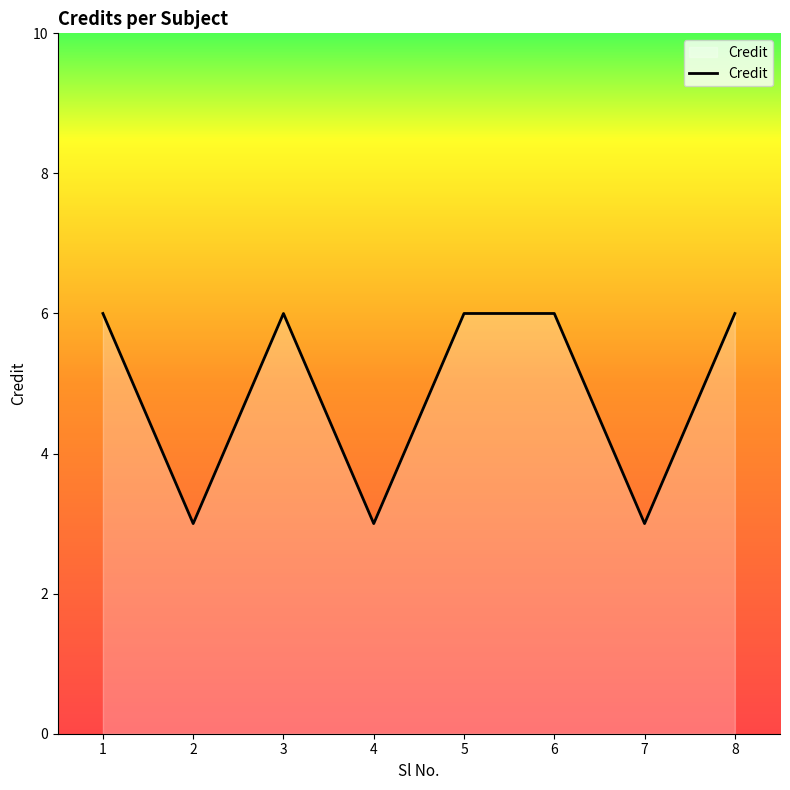

Between 7 and 1, which is larger?

1